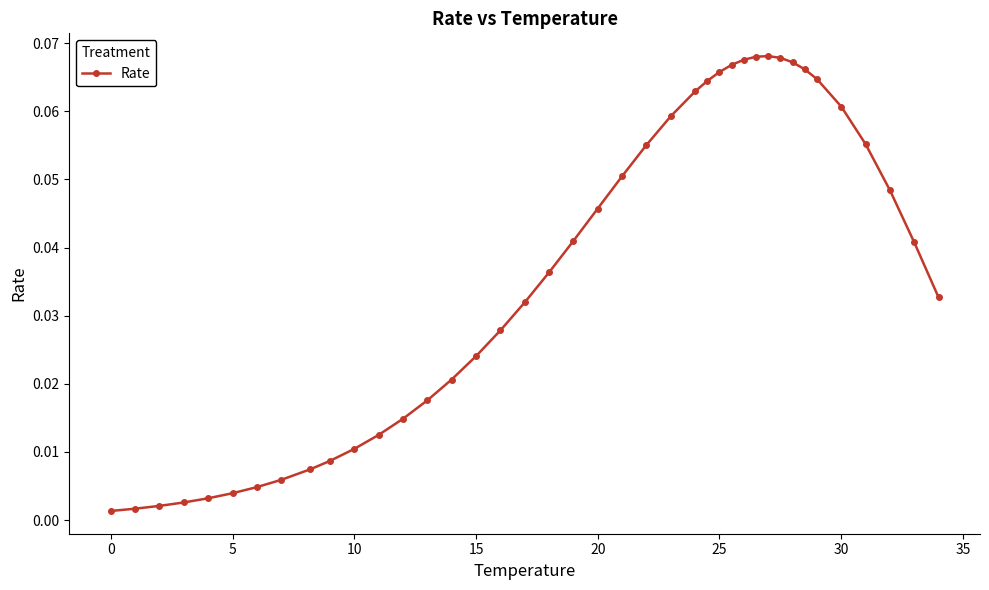

True or false: there are more than 0 points higher than both neighbors.

True